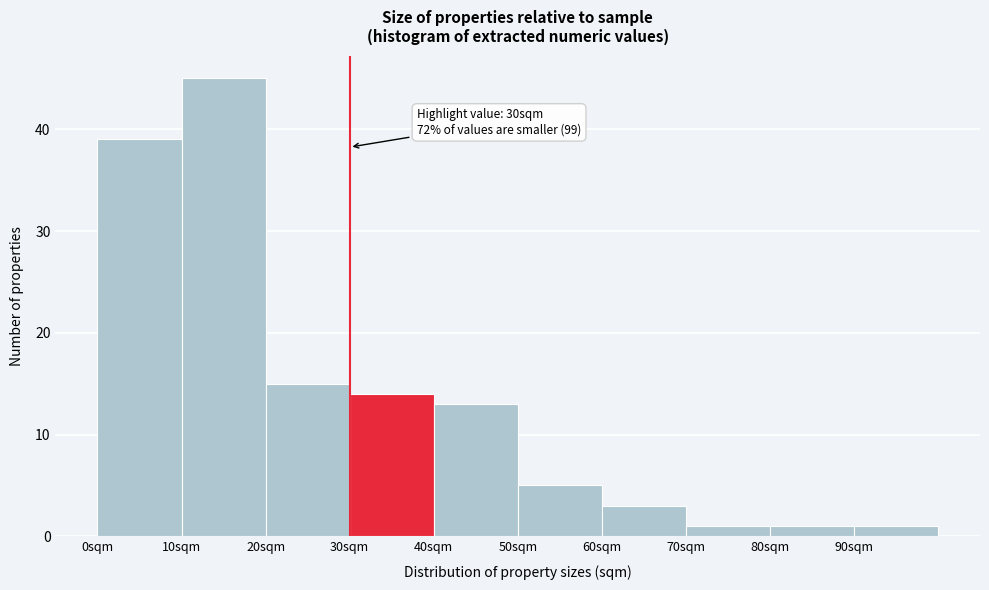

Which range on the x-axis has the tallest bar?

10 to 20